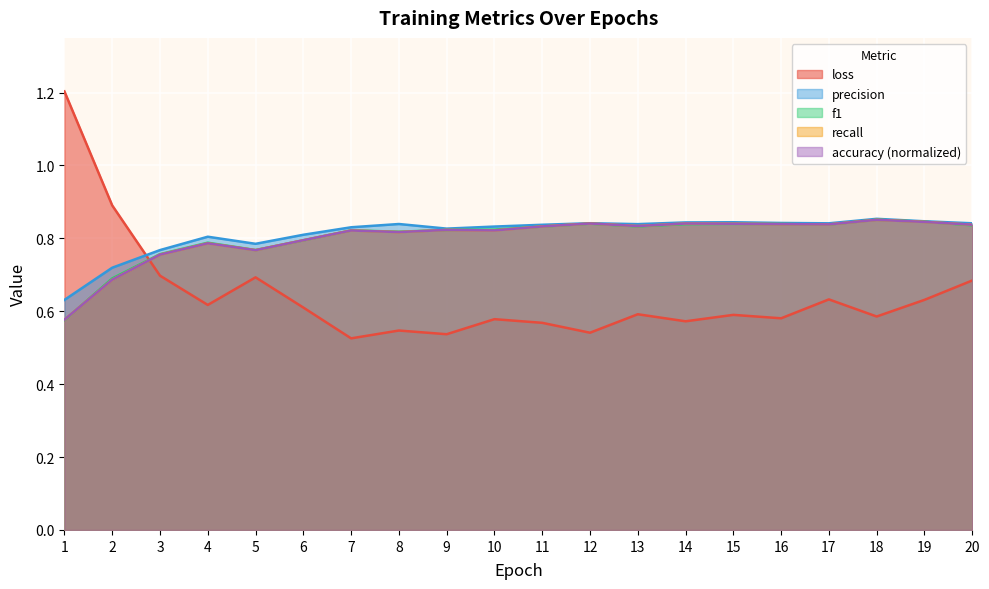

At which category does accuracy reach its first local peak?

4